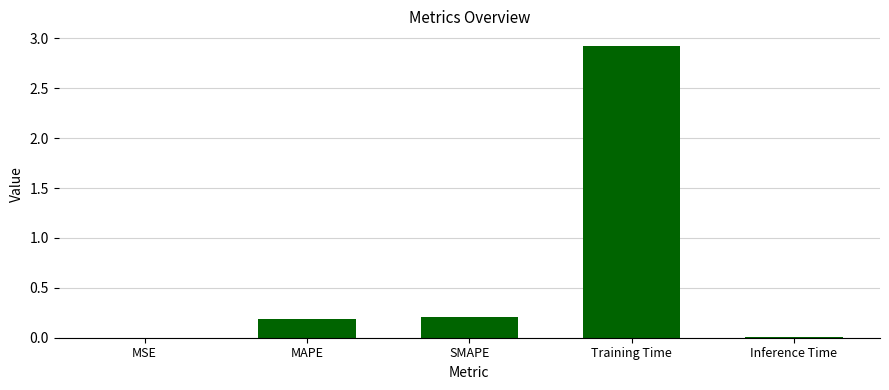

What is the sum of all values?

3.3